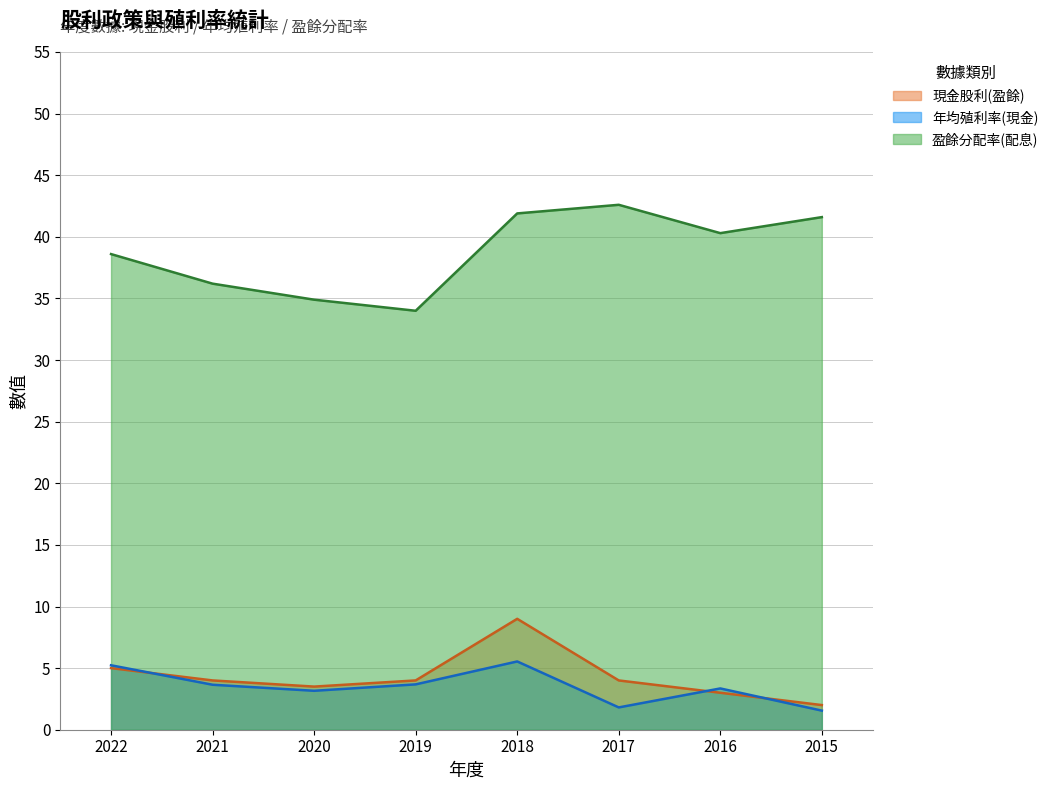

What is the average value of the 現金股利(盈餘) series?

4.3